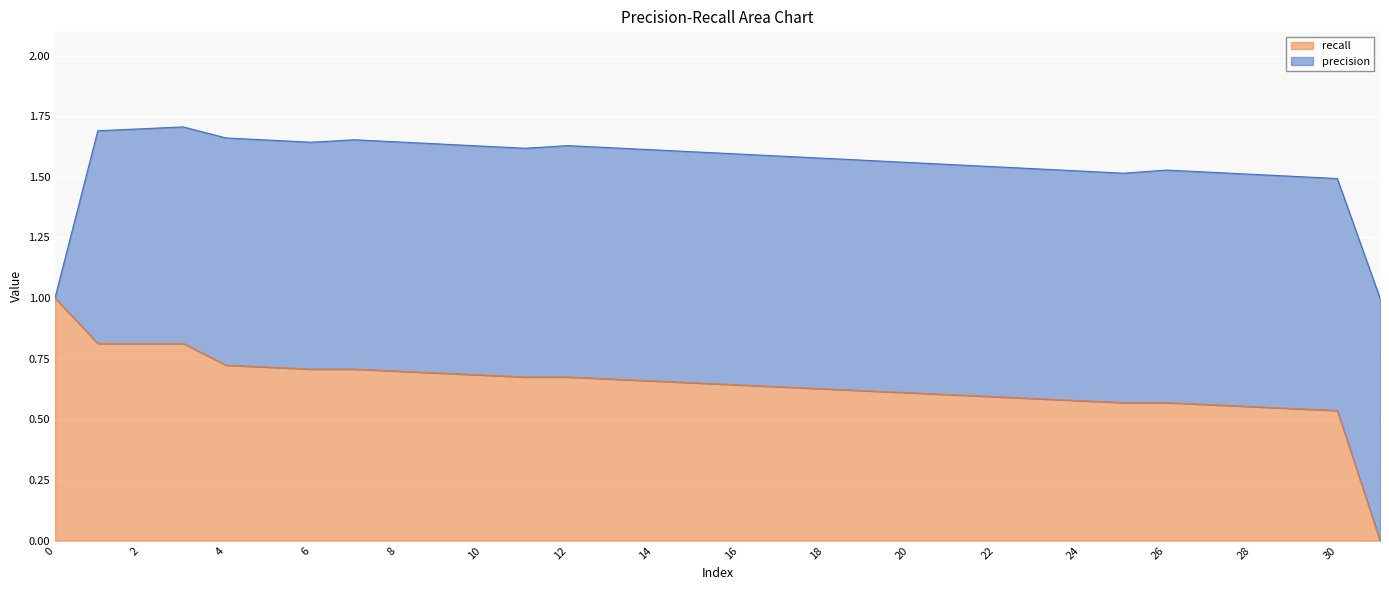

What is the value of the 25th point from the left?

0.6